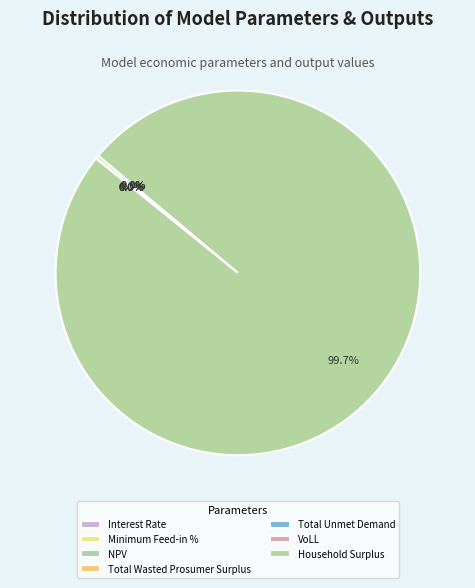

True or false: Interest Rate accounts for 0% of the total.

True